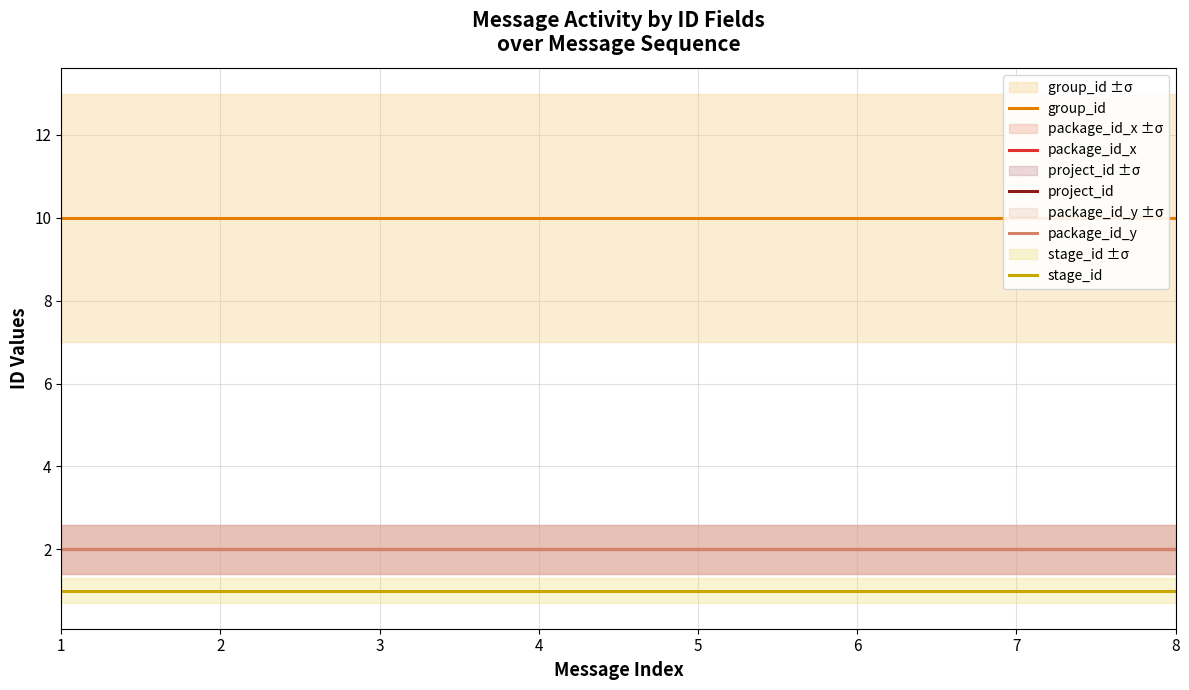

Which series changed the most between 1 and 6?

group_id